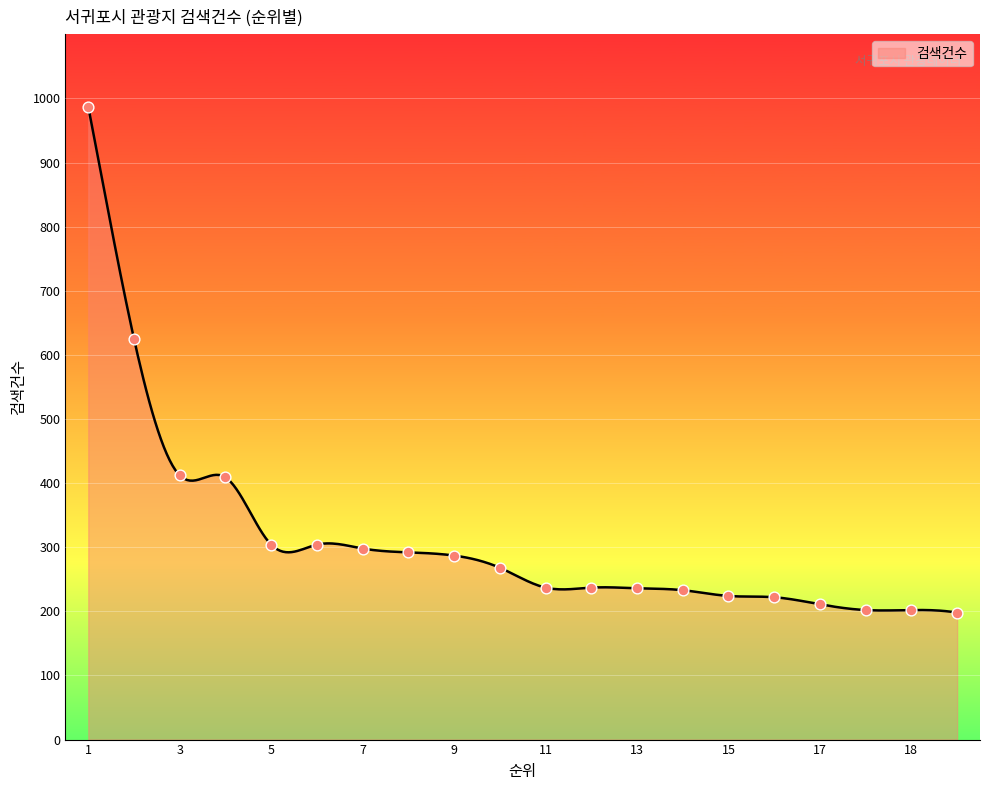

Which has a higher value, 14 or 9?

9